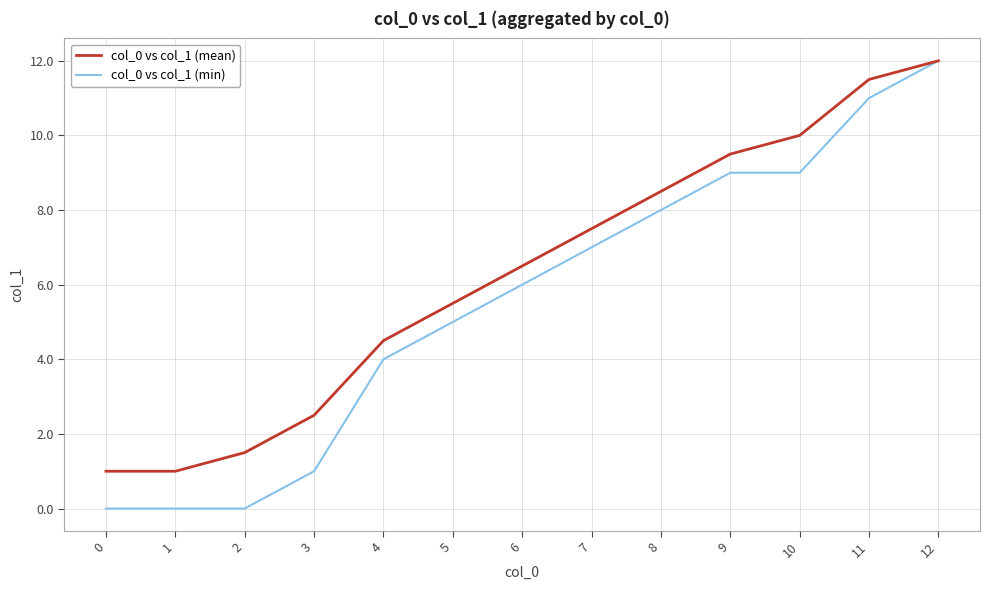

Which series changed the most between 11 and 12?

col_0 vs col_1 (min)